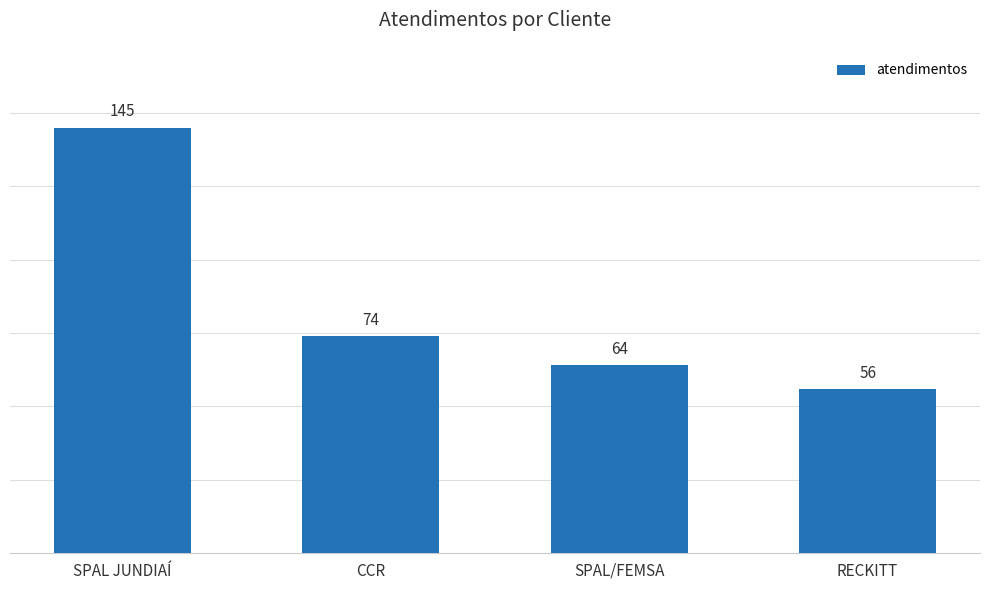

What value does the data have at CCR, to the nearest 5?

75